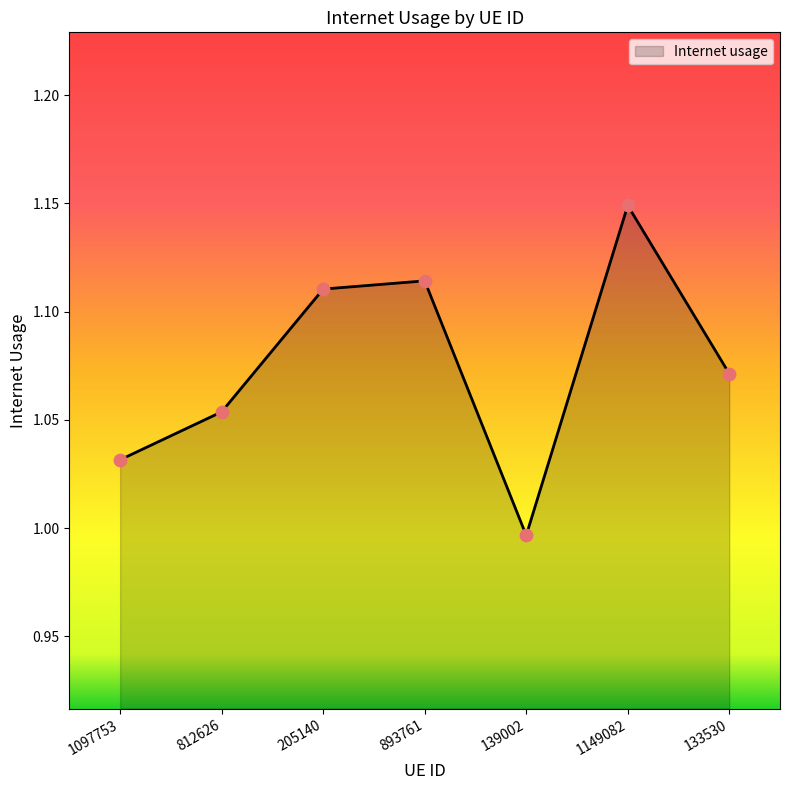

Approximately how many times larger is the value at 1097753 compared to 1149082?

0.9